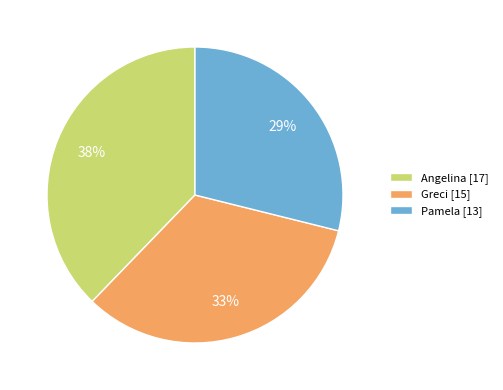

To the nearest percent, what is the average slice percentage?

33%